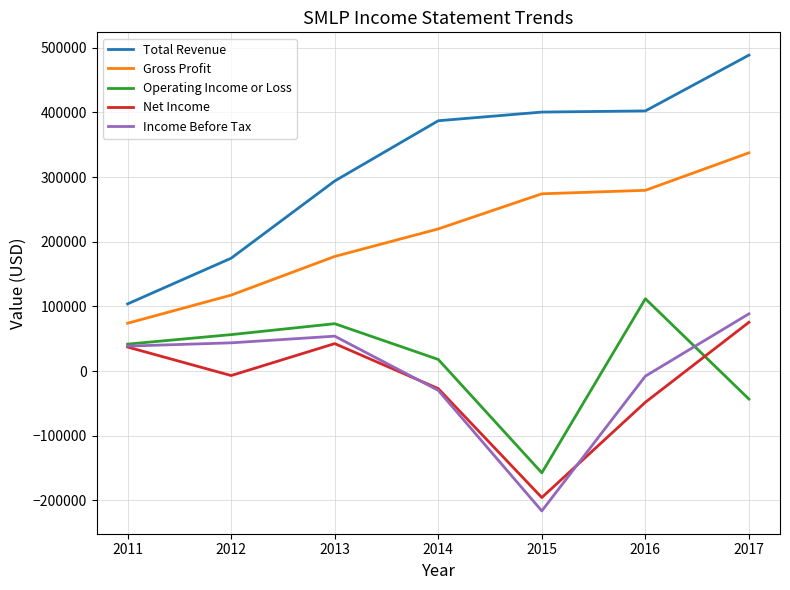

What is the spread (max minus min) of values at 2012?

181500